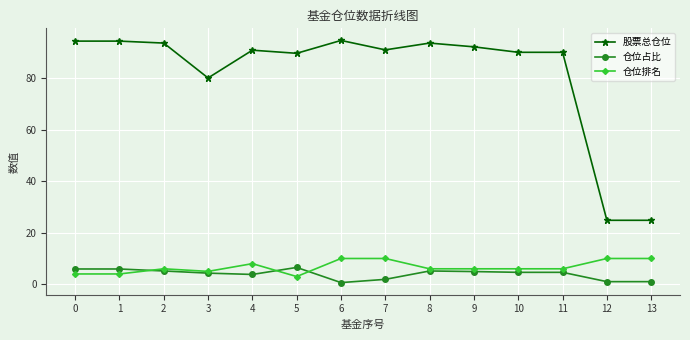

Is it true that 股票总仓位 equals 134.5 at 10?

False